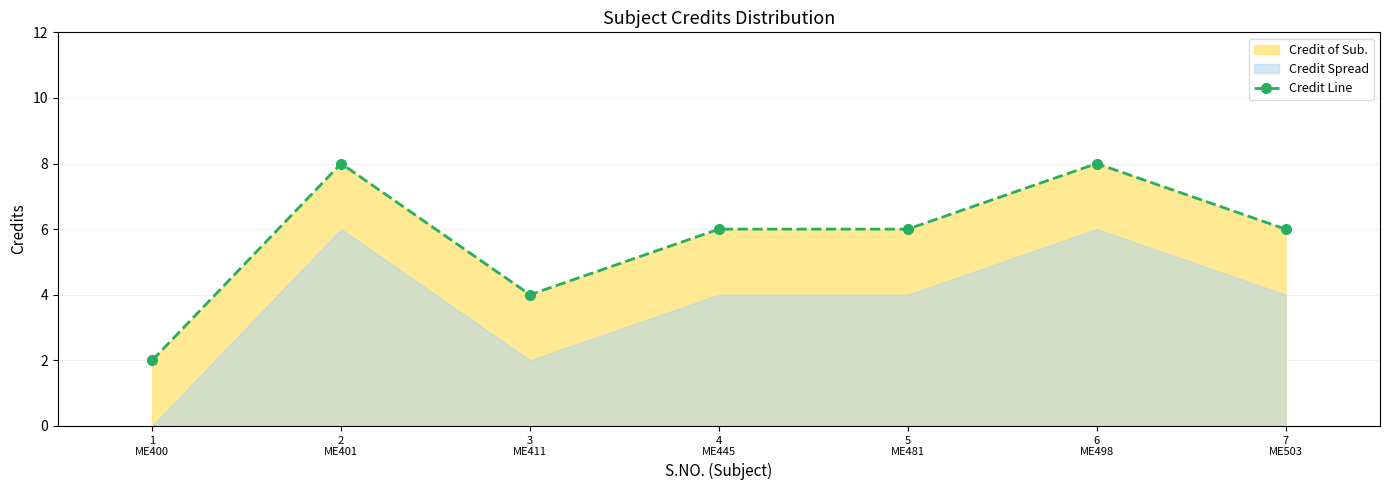

What is the ratio of the value at 1
ME400 to the value at 3
ME411?

0.5